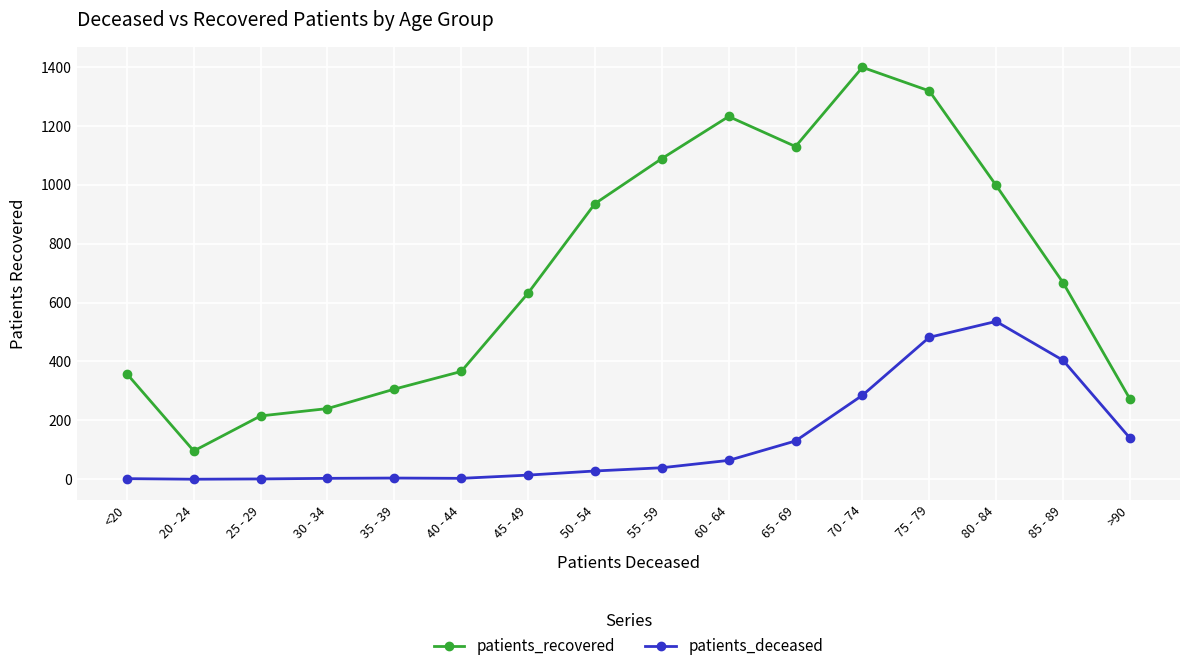

What is the maximum value shown in the chart?

1399